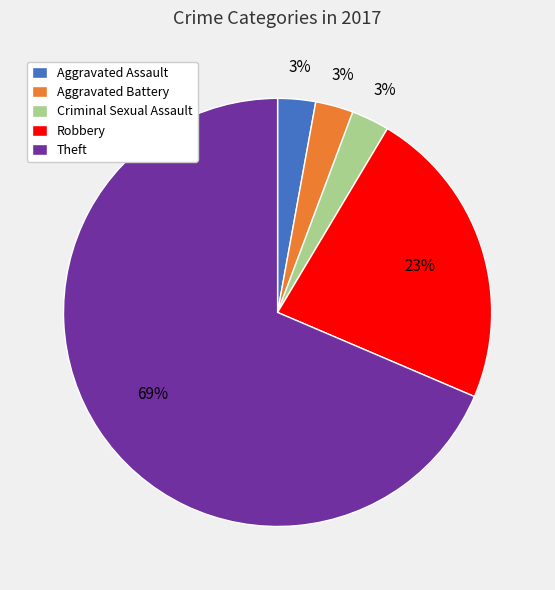

To the nearest percent, what portion does Criminal Sexual Assault represent?

3%